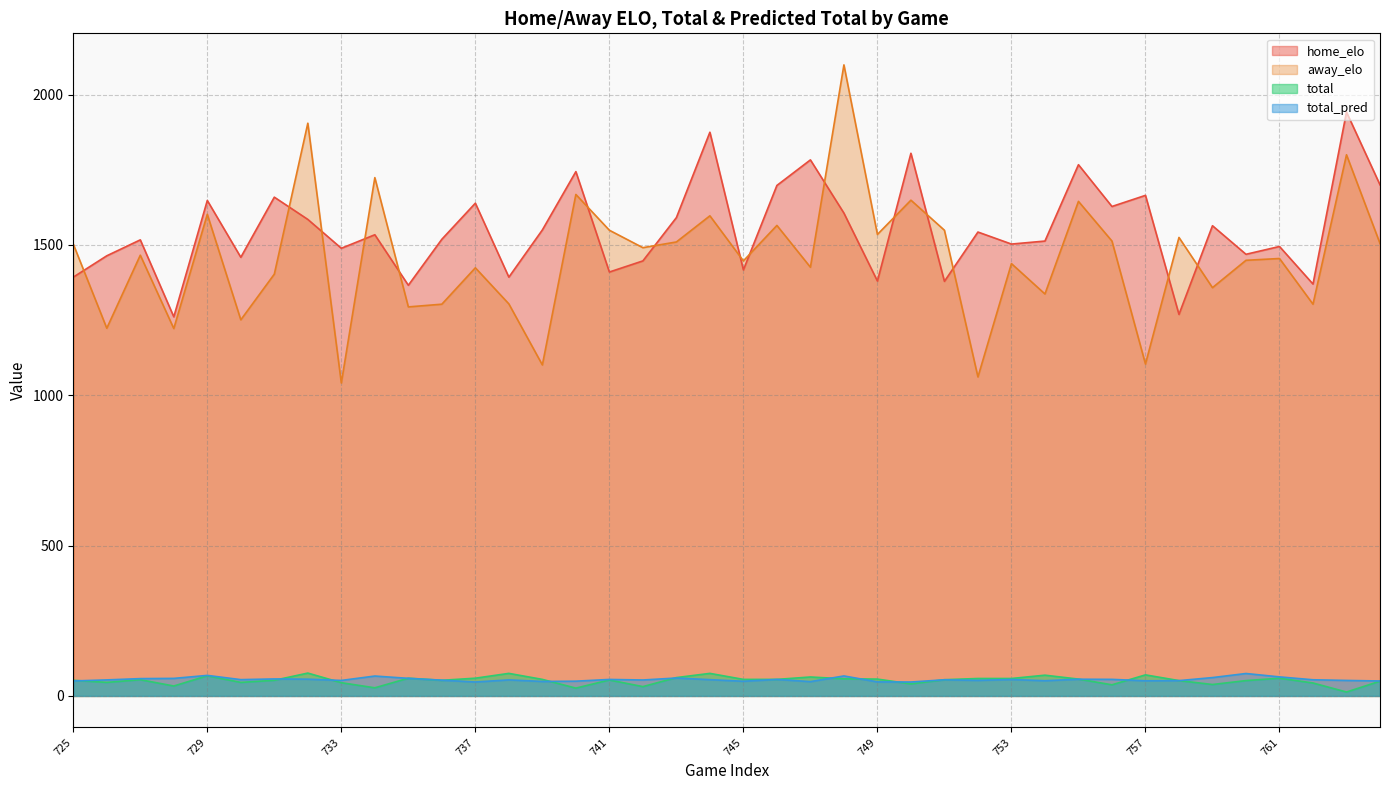

Is the value of away_elo at 755 greater than the value of total at 739?

Yes